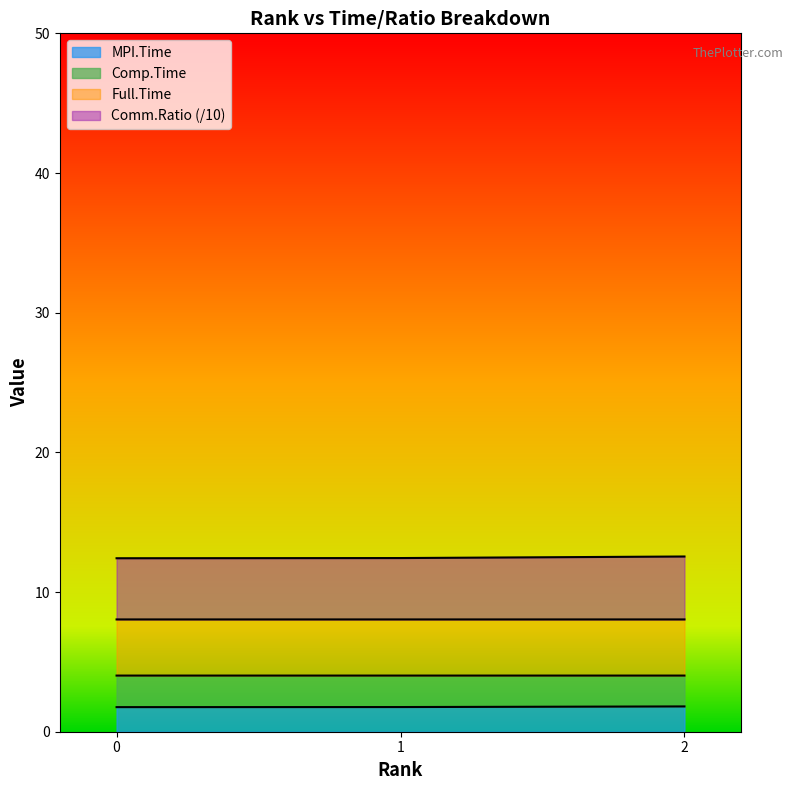

The MPI.Time series shows 1.8 at 1. True or false?

True